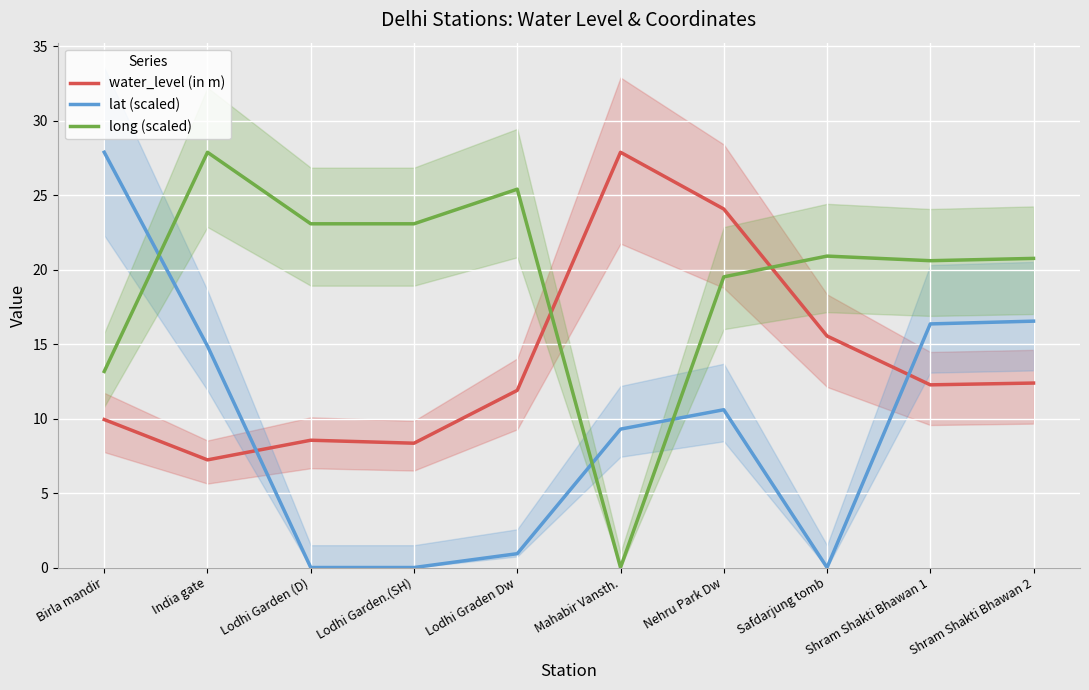

The lat (scaled) series shows 0.0 at Safdarjung tomb. True or false?

True